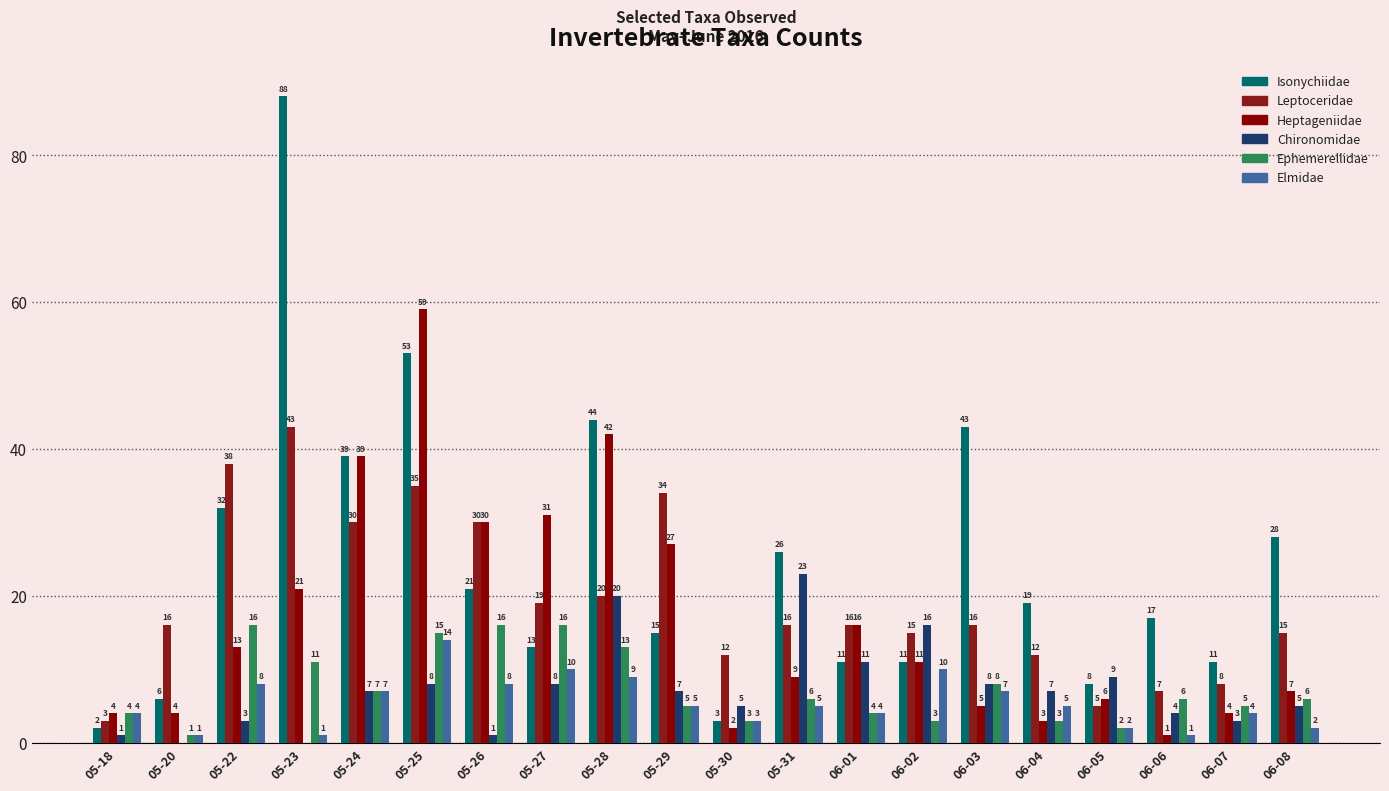

How many groups of bars are there?

20